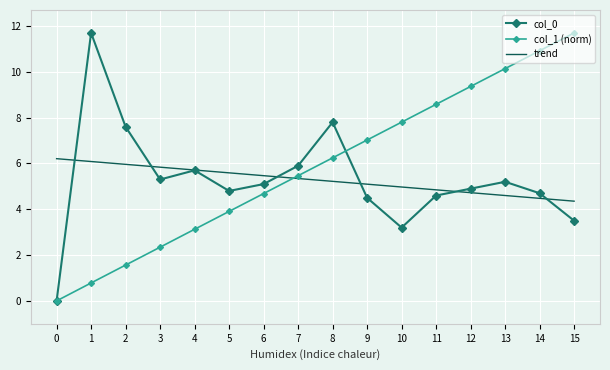

What is the difference between the second highest and minimum values in the col_0 series?

7.8